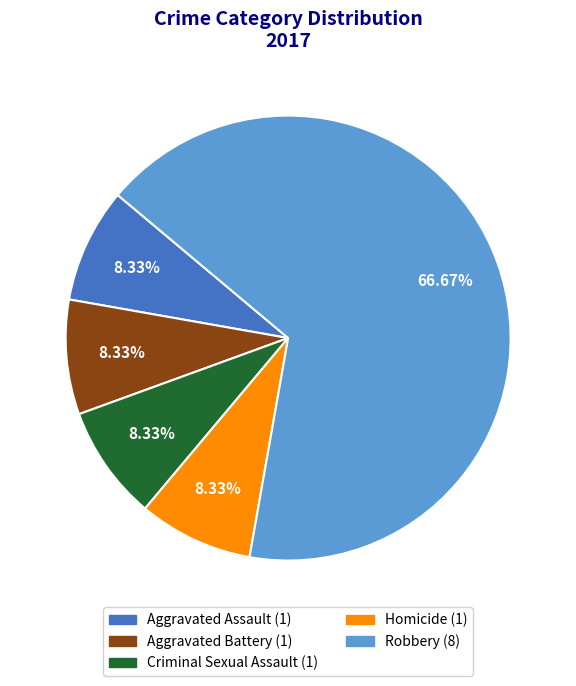

Count the number of slices in the pie.

5